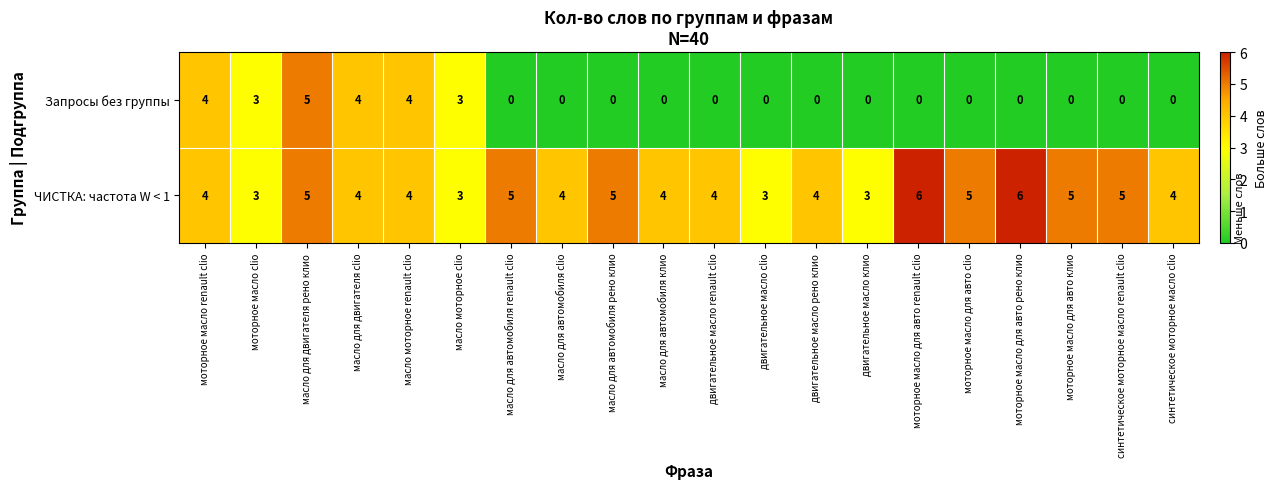

What is the difference between the maximum and minimum values in the Запросы без группы series?

5